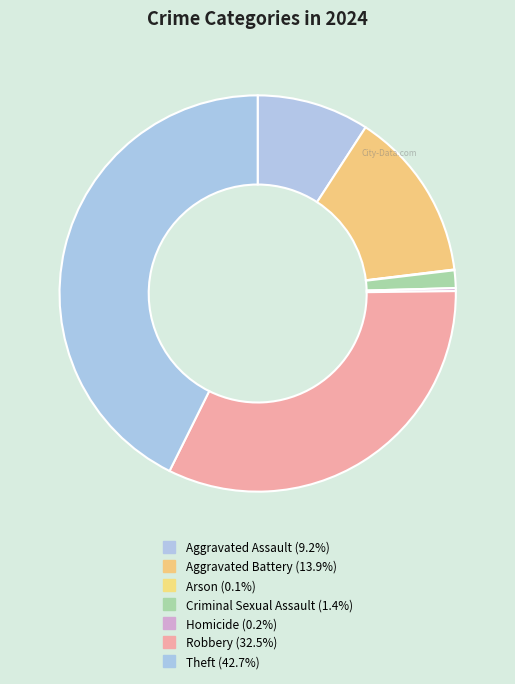

Is there a majority slice in this chart?

No